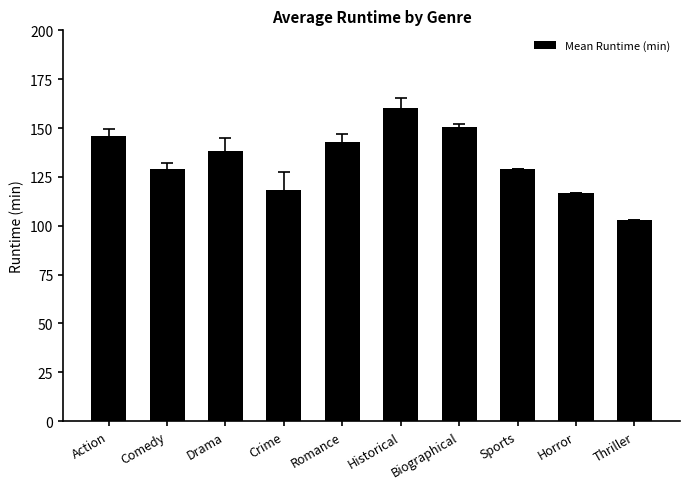

What is the sum of the values at Sports and Horror?

246.0